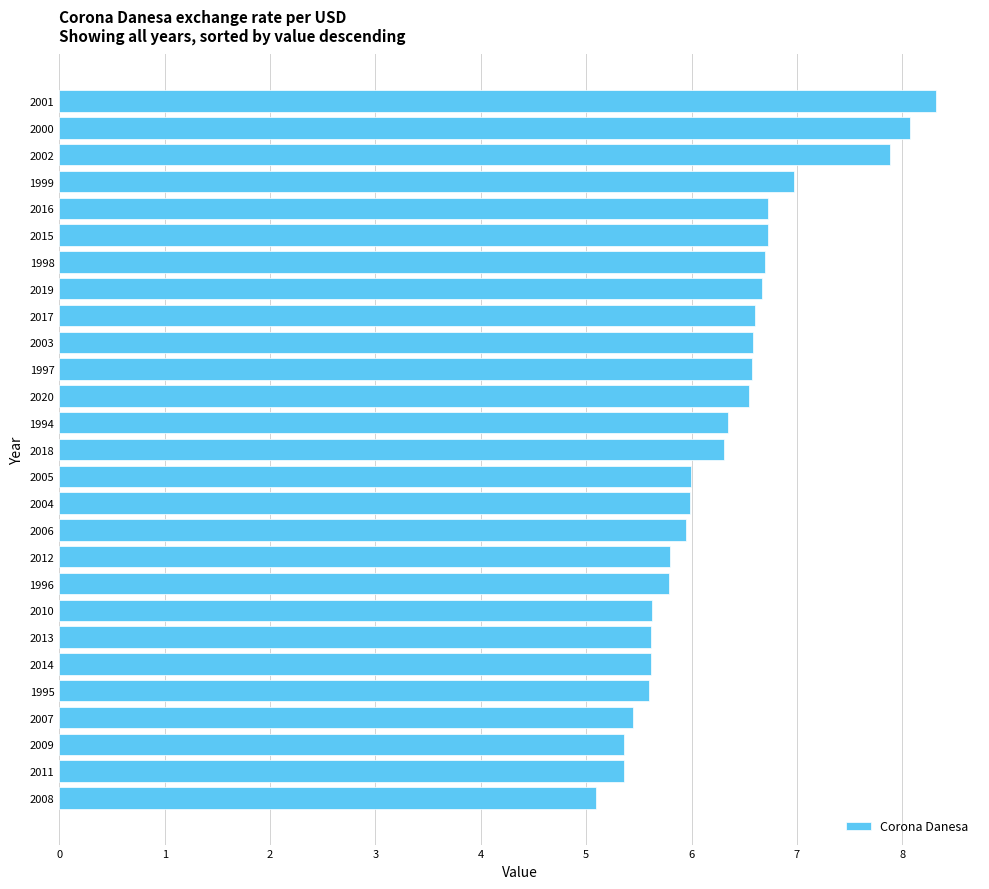

What is the change in value from 2001 to 2009?

-3.0